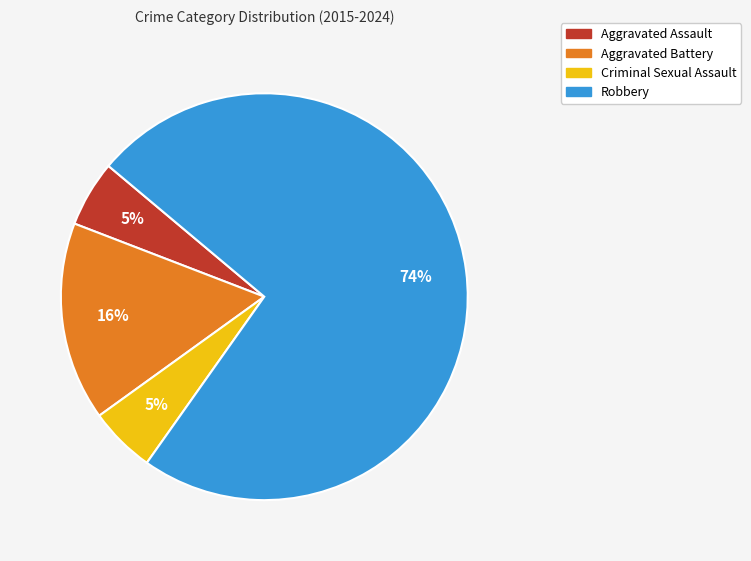

To the nearest percent, what is the combined percentage of Criminal Sexual Assault and Aggravated Battery?

21%